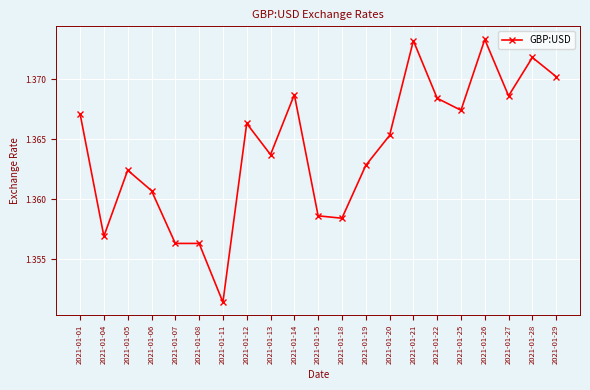

True or false: the data has more than 1 interior local peaks.

True